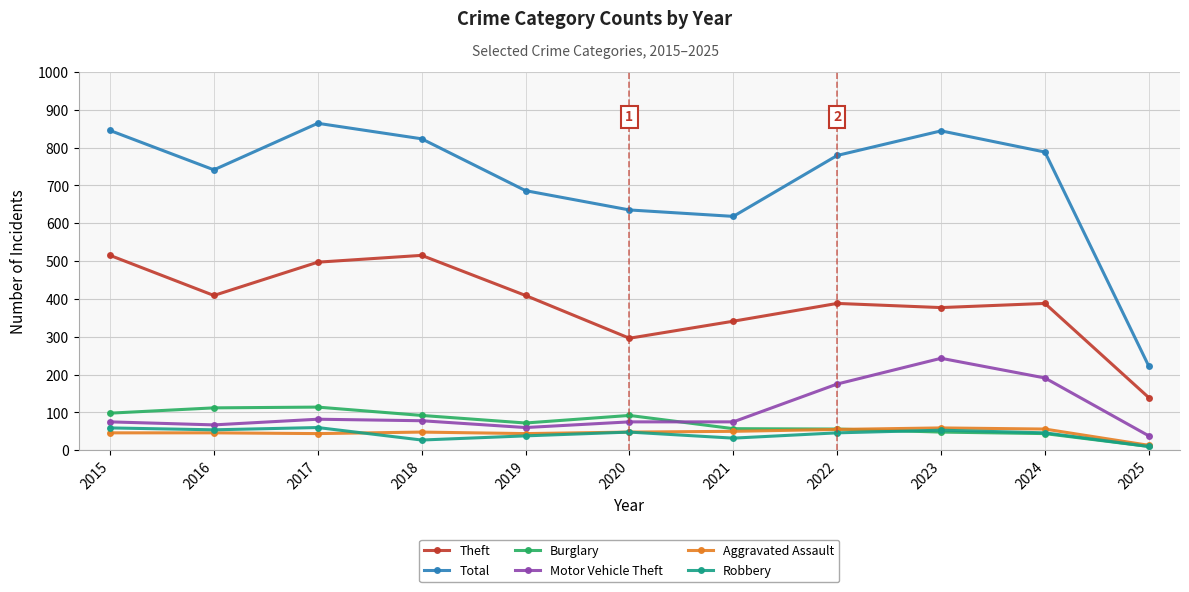

What value does the Motor Vehicle Theft series have at 2016?

67